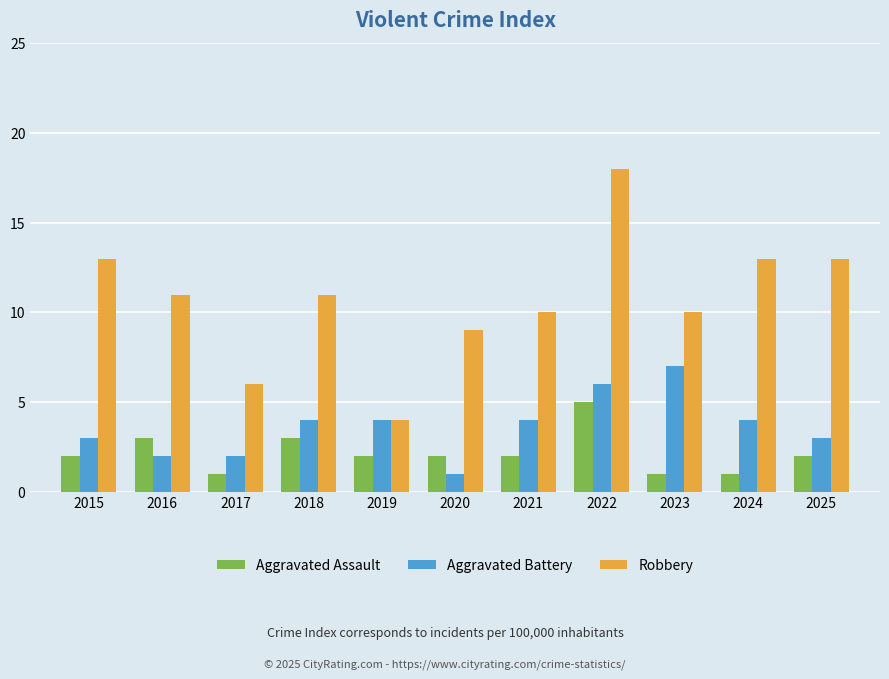

Where does the Robbery series first go above 11?

2015